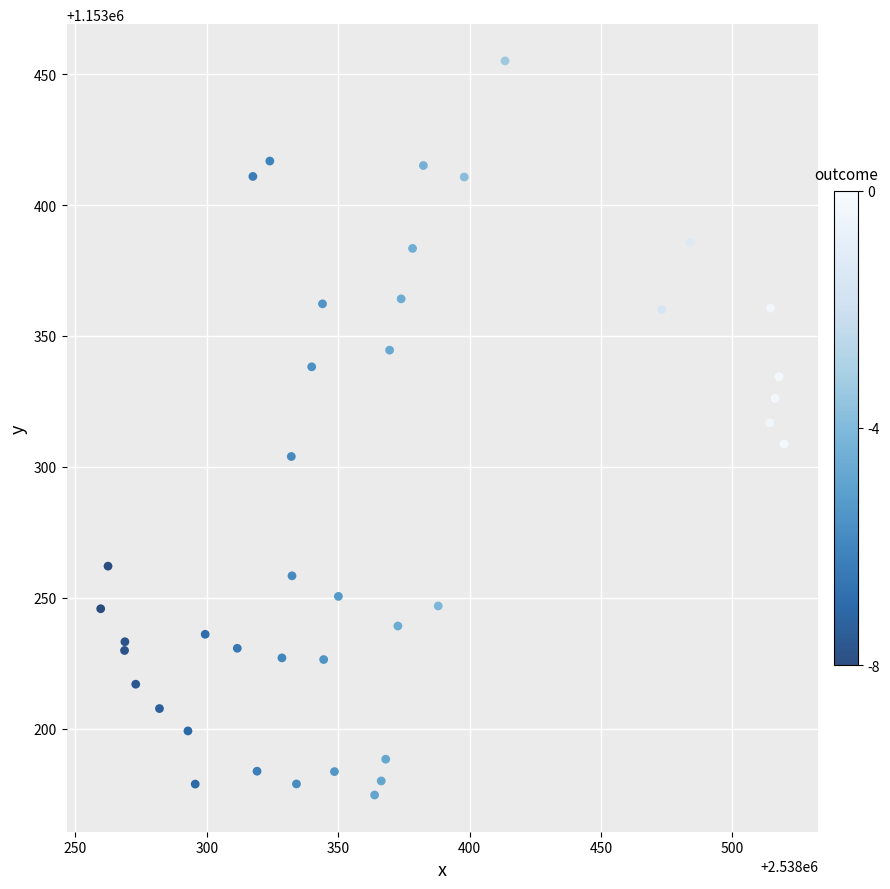

What is the range of X values (max minus min)?

260.1